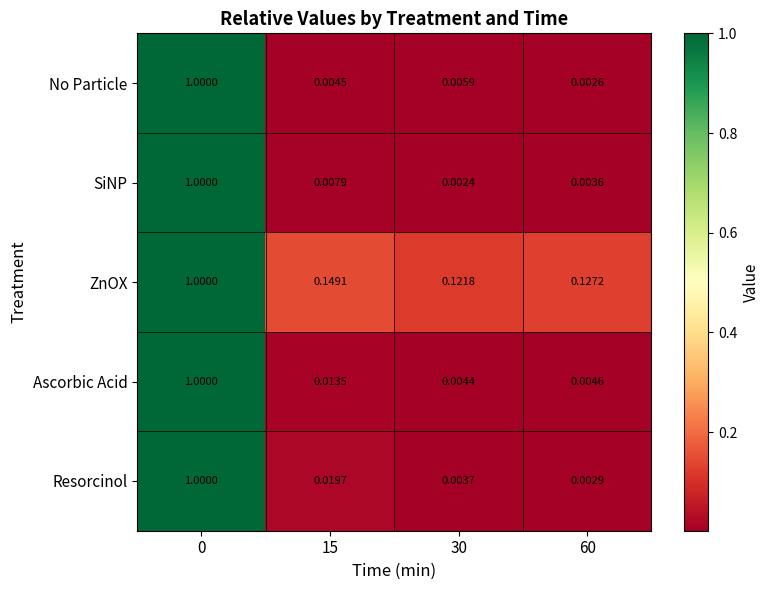

Between 15 and 30, which series saw the biggest shift?

ZnOX